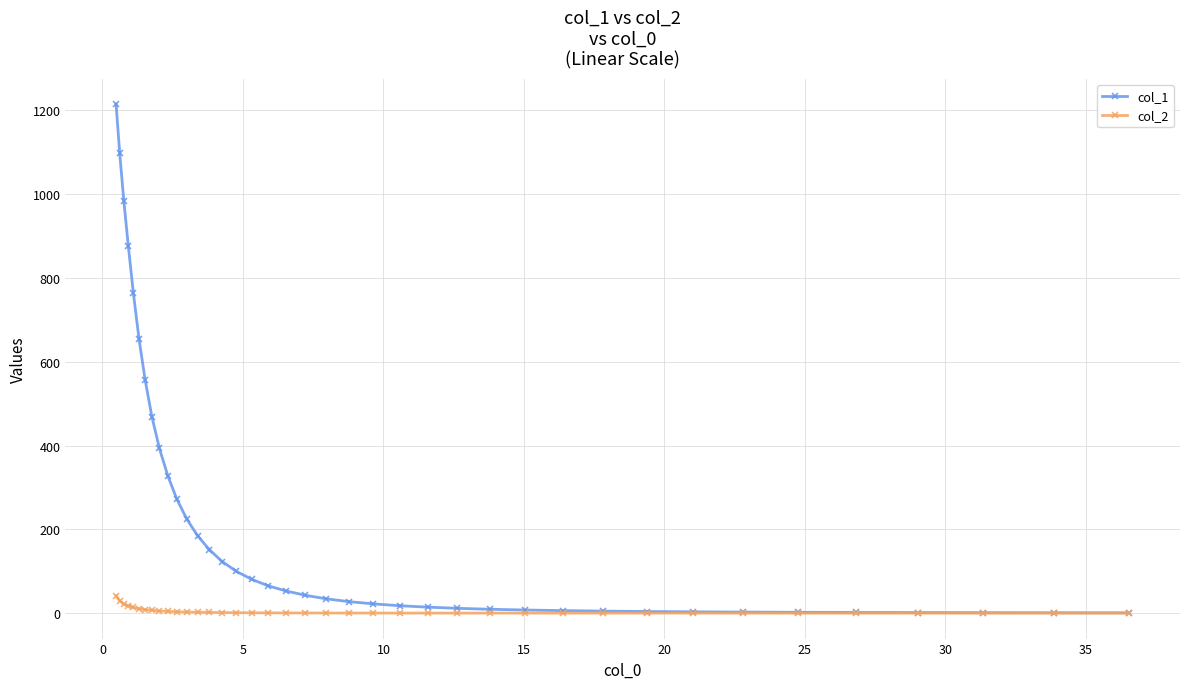

Which series has the largest total across all categories?

col_1